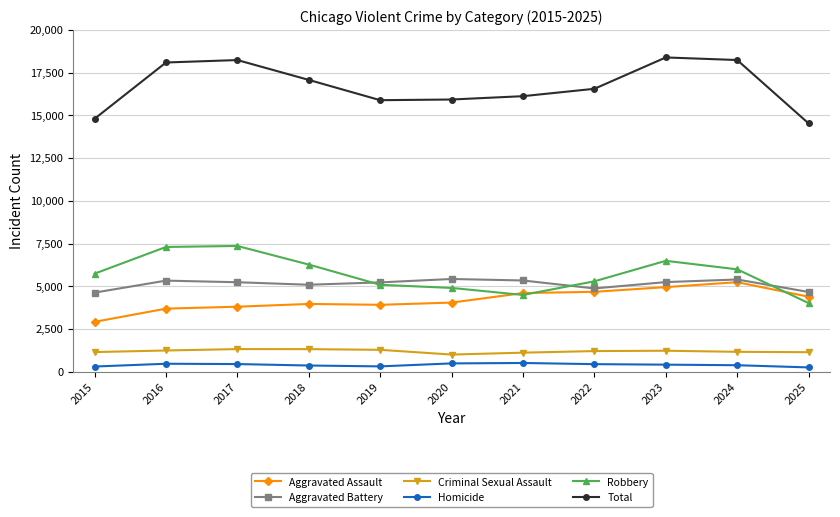

Between 2023 and 2025, which series saw the biggest shift?

Total